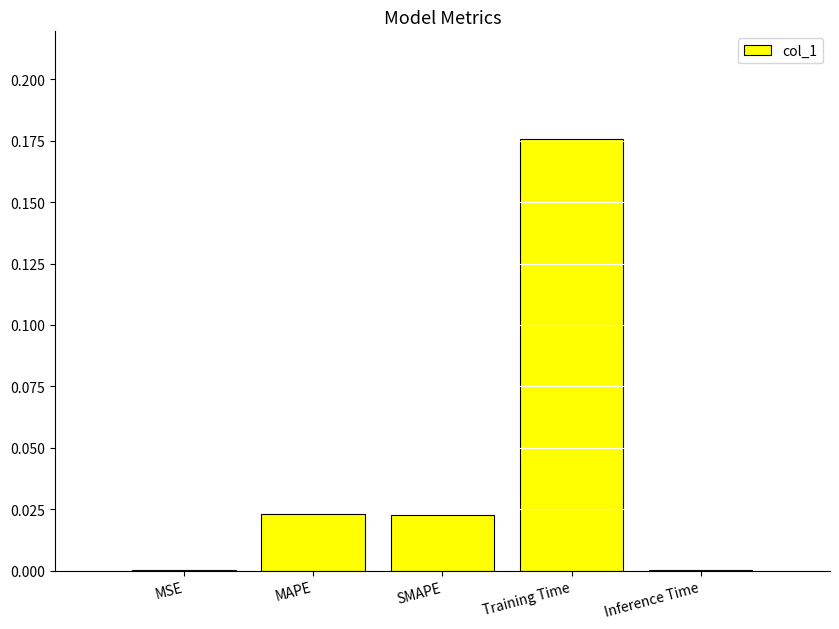

Which has a higher value, Inference Time or SMAPE?

SMAPE